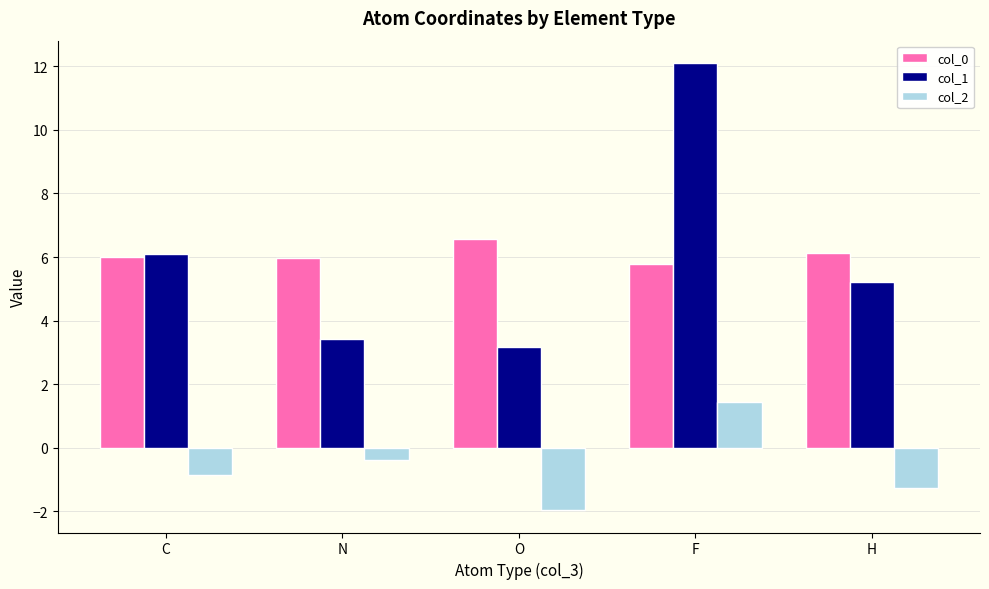

Which series has the largest range (max minus min)?

col_1